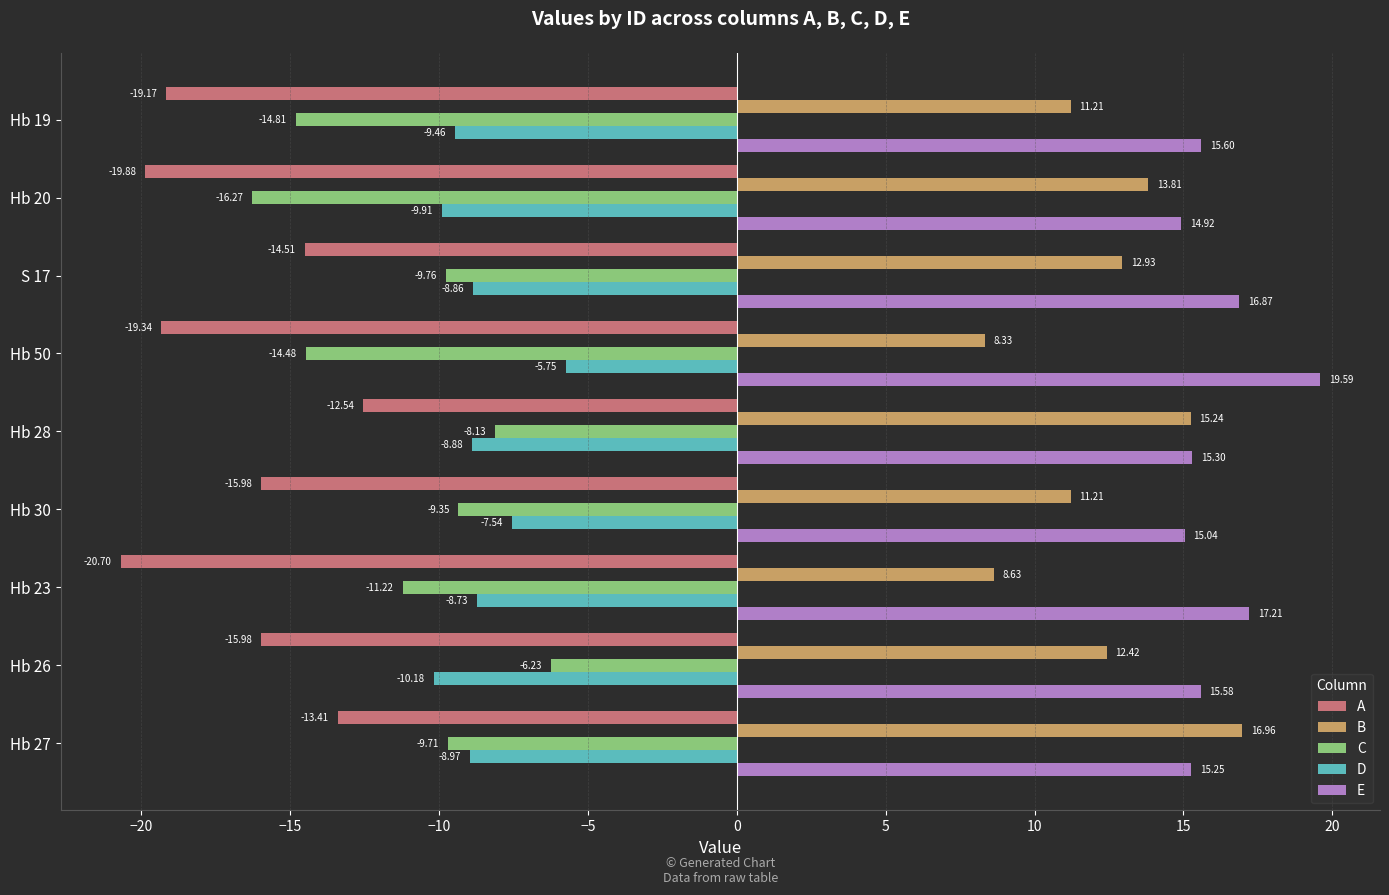

List the labels in order of D value, largest first.

Hb 50, Hb 30, Hb 23, S 17, Hb 28, Hb 27, Hb 19, Hb 20, Hb 26